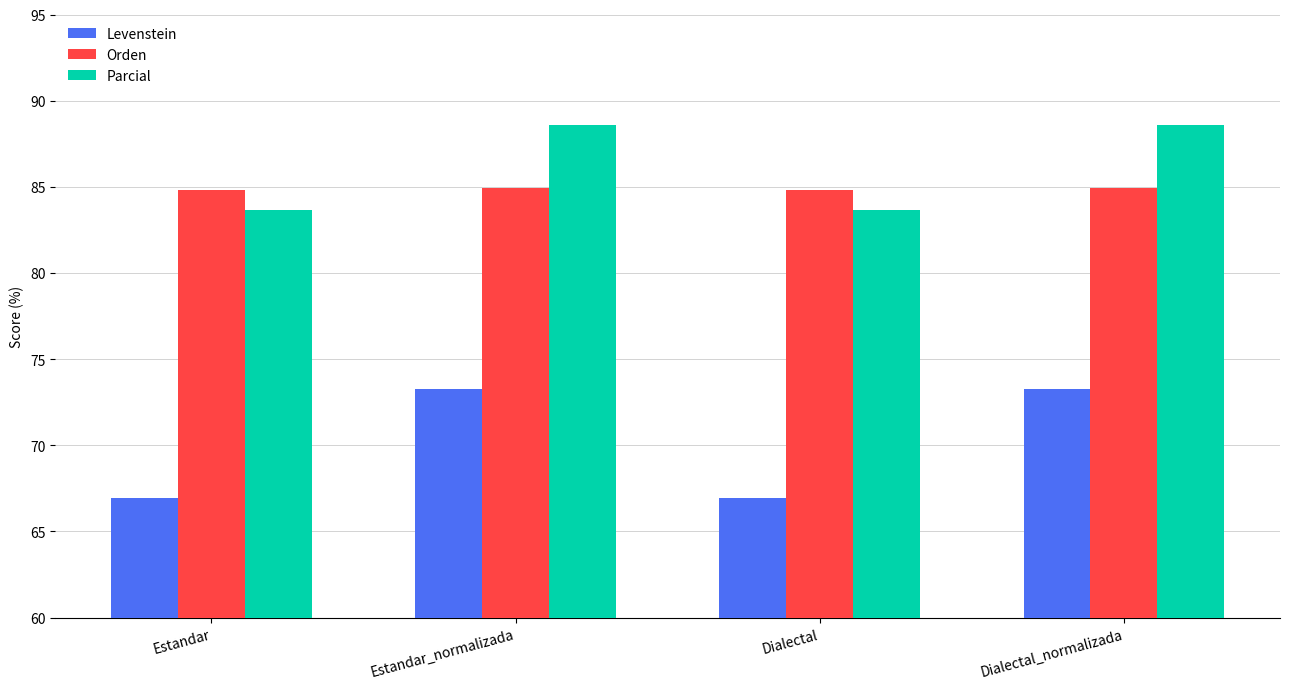

What is the minimum value for Orden?

84.8